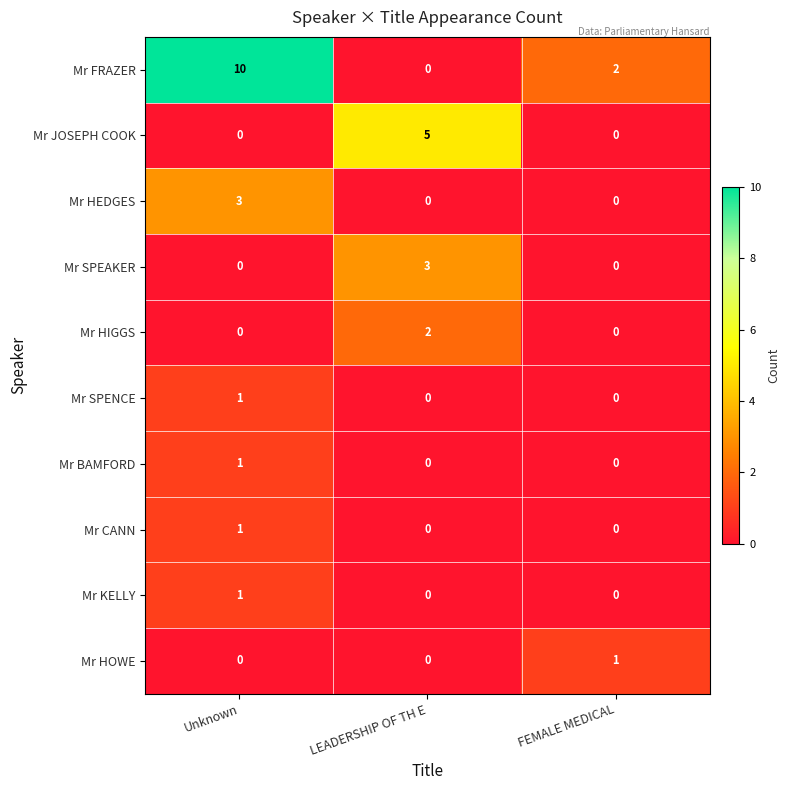

What is the difference between the maximum and second lowest values in the Mr JOSEPH COOK series?

5